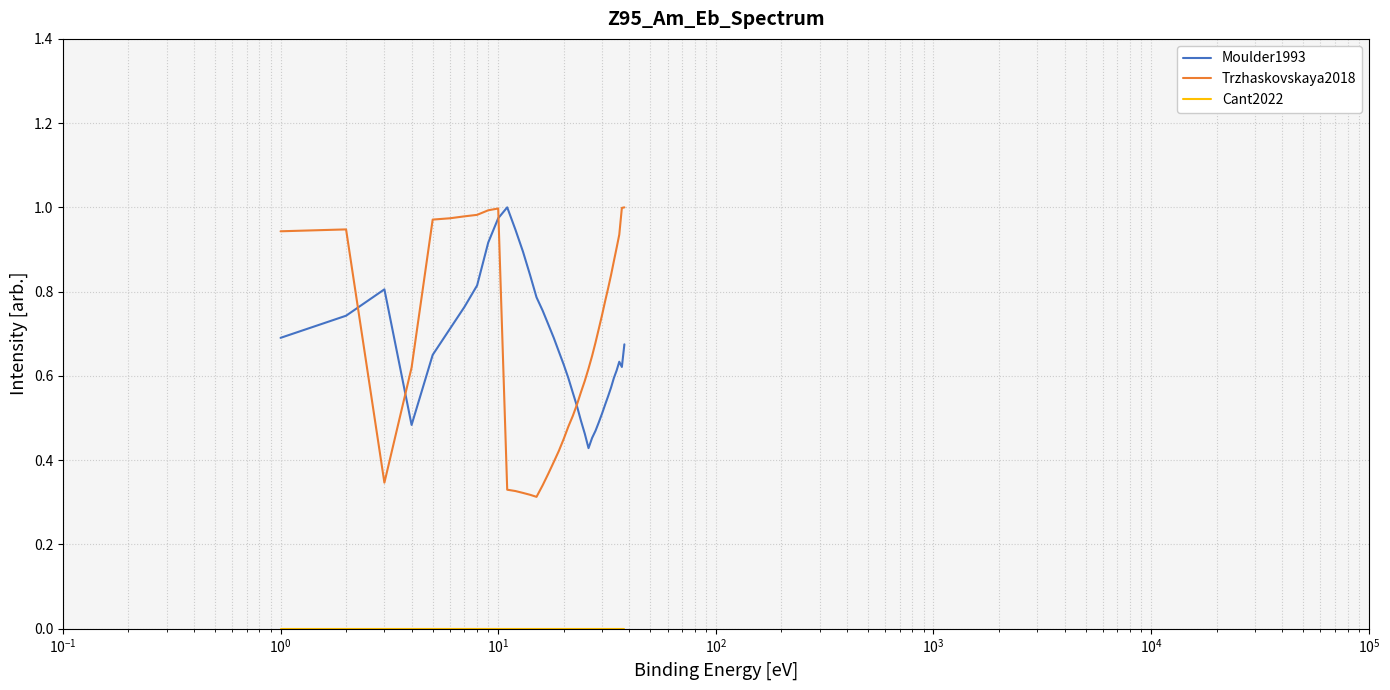

Which series has the widest spread of values?

Trzhaskovskaya2018